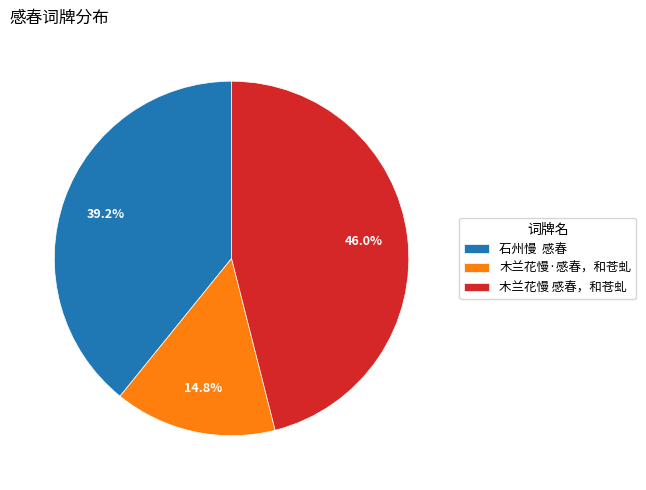

Which category has the biggest portion of the pie?

木兰花慢 感春，和苍虬